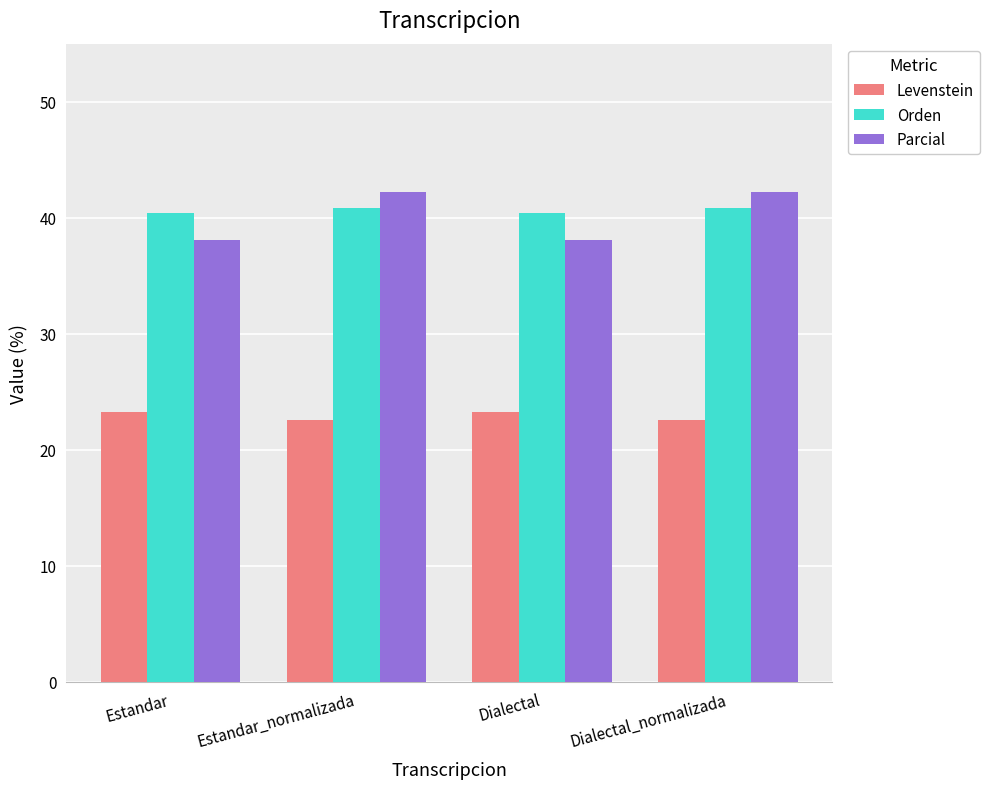

Reading left to right, what are all the values shown in this chart?

Levenstein: Estandar=23.3	Estandar_normalizada=22.6	Dialectal=23.3	Dialectal_normalizada=22.6
Orden: Estandar=40.4	Estandar_normalizada=40.8	Dialectal=40.4	Dialectal_normalizada=40.8
Parcial: Estandar=38.1	Estandar_normalizada=42.2	Dialectal=38.1	Dialectal_normalizada=42.2